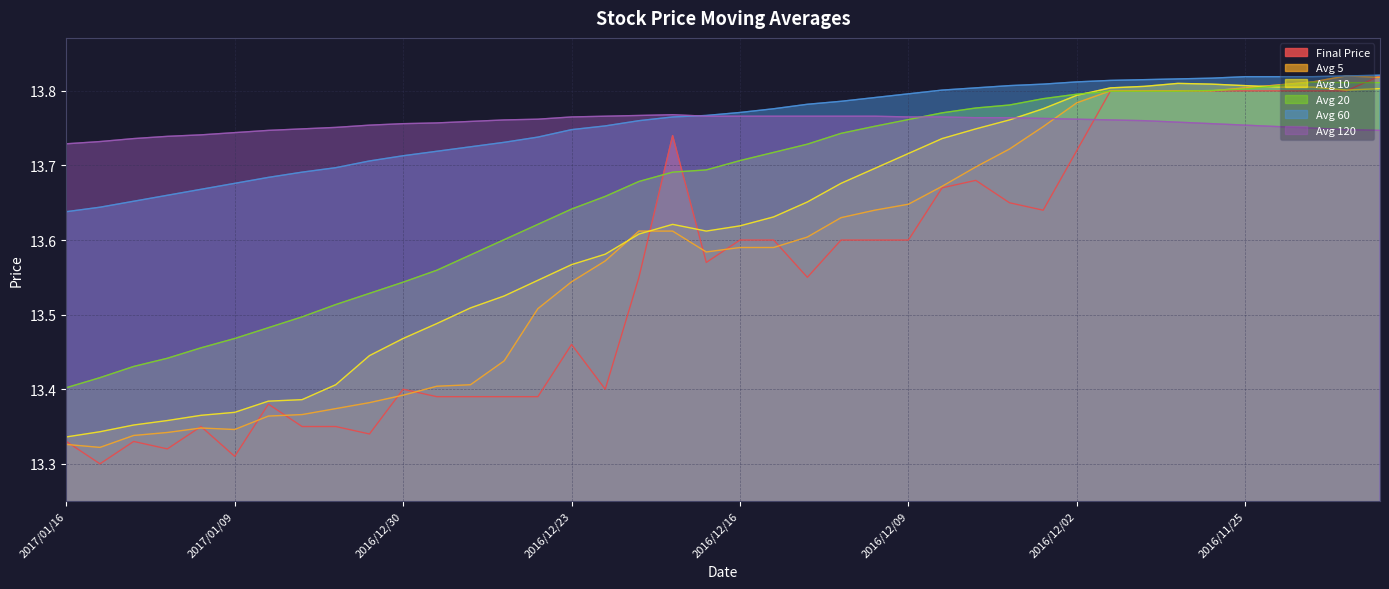

Does the chart display data point markers on the line(s)?

No